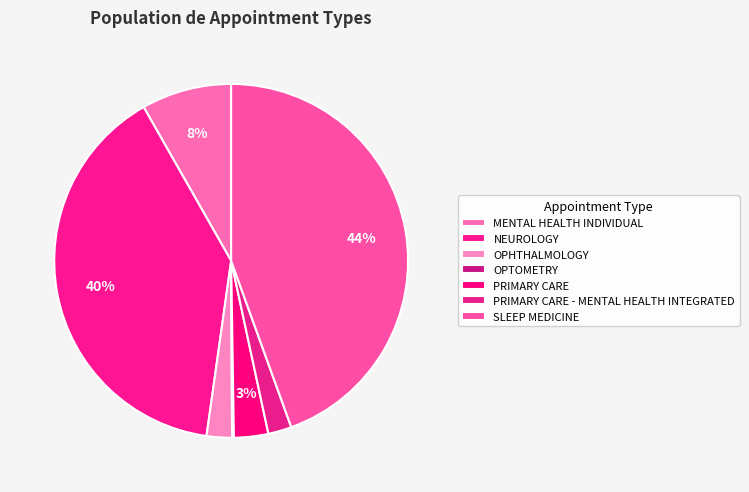

Does PRIMARY CARE represent more than half of the total?

No